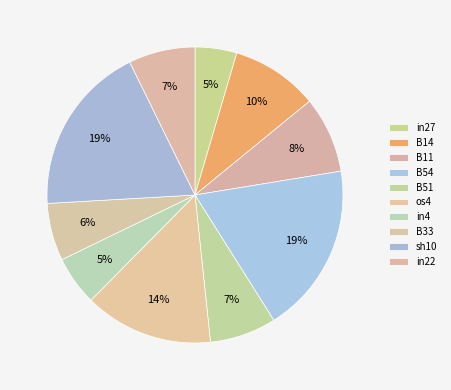

To the nearest percent, what is the average slice percentage?

10%